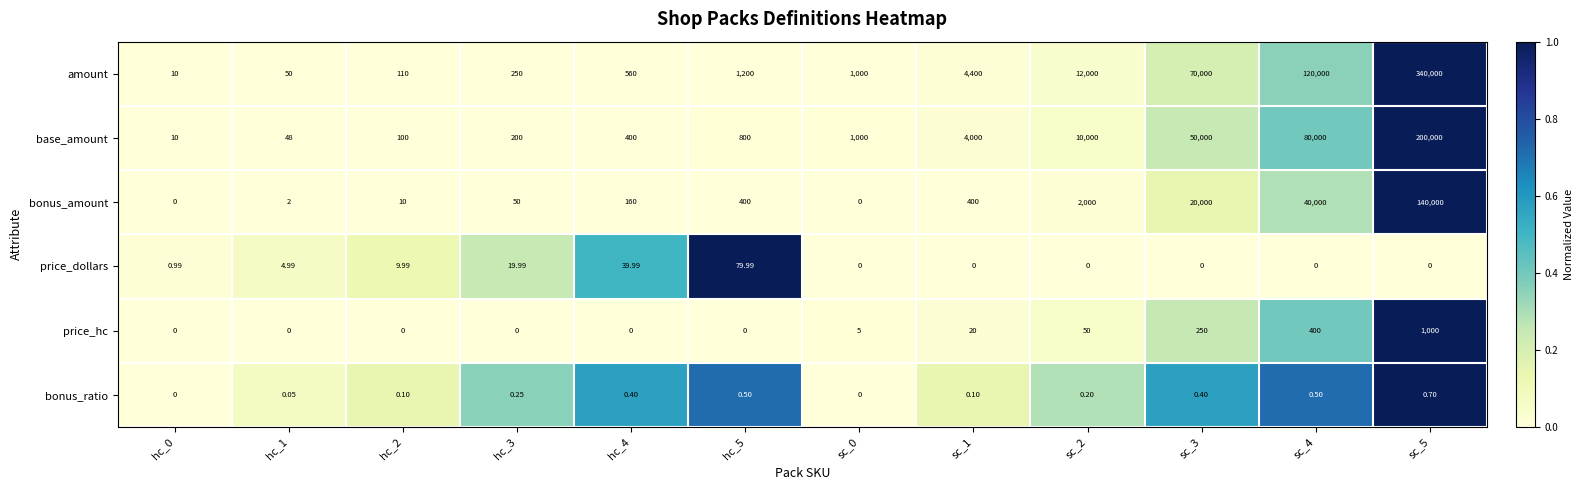

At which category is the sum across all series the highest?

sc_5